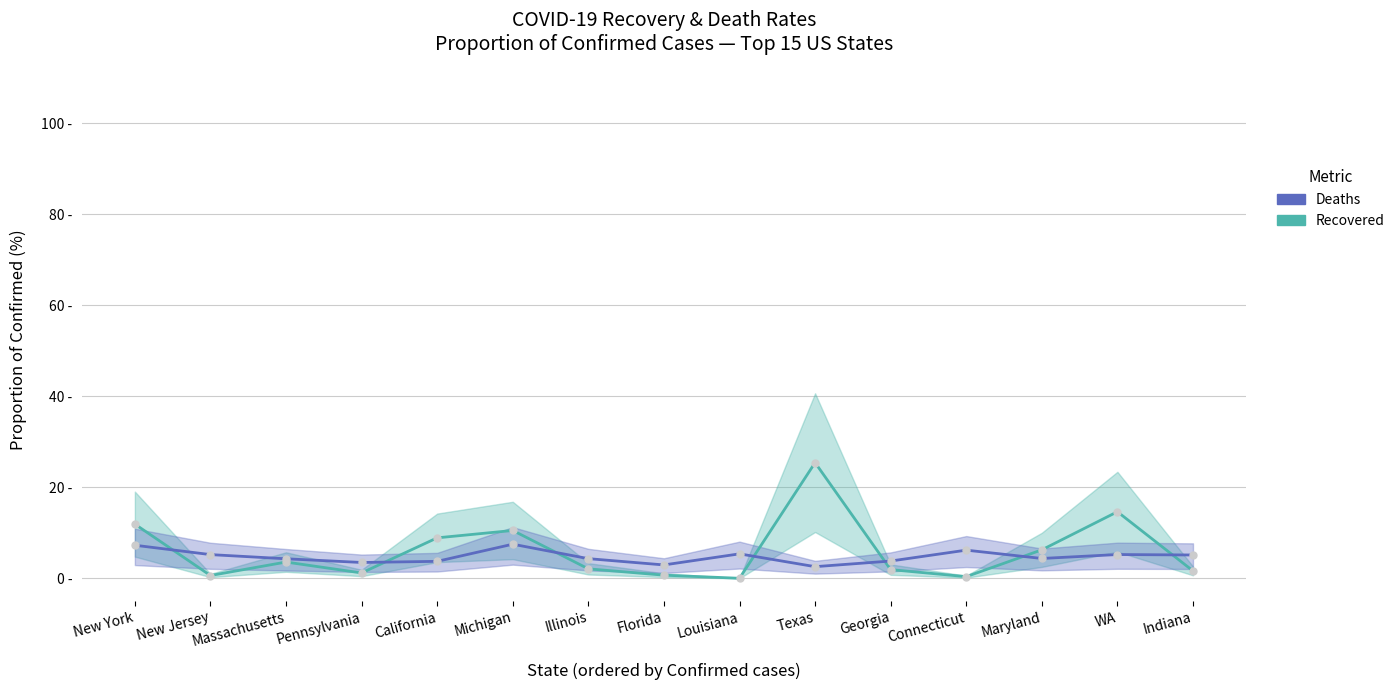

How many lines are shown in the chart?

2